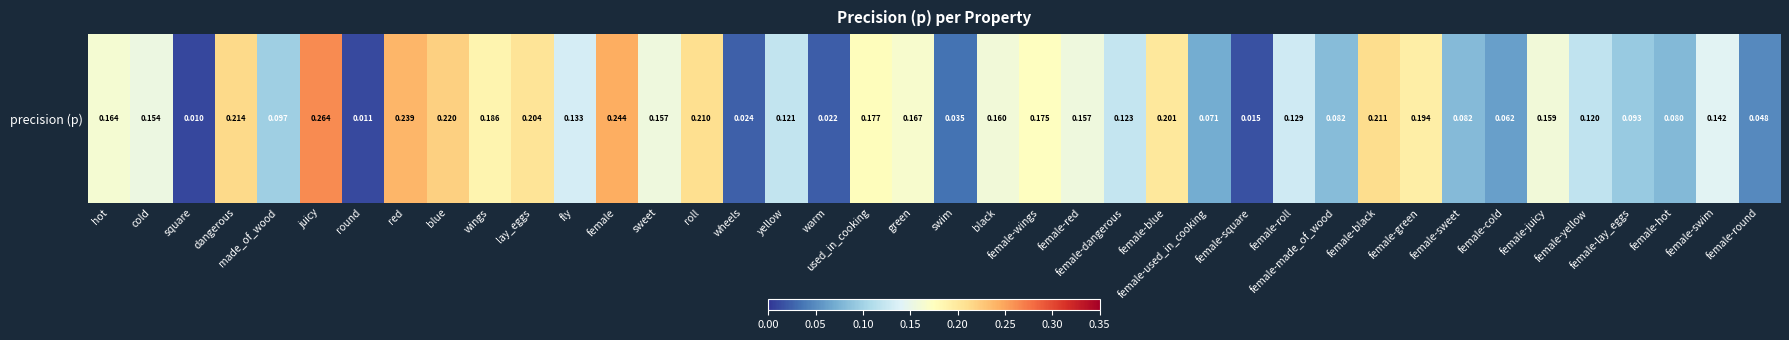

List the labels in order of value, smallest first.

square, round, female-square, warm, wheels, swim, female-round, female-cold, female-used_in_cooking, female-hot, female-sweet, female-made_of_wood, female-lay_eggs, made_of_wood, female-yellow, yellow, female-dangerous, female-roll, fly, female-swim, cold, sweet, female-red, female-juicy, black, hot, green, female-wings, used_in_cooking, wings, female-green, female-blue, lay_eggs, roll, female-black, dangerous, blue, red, female, juicy